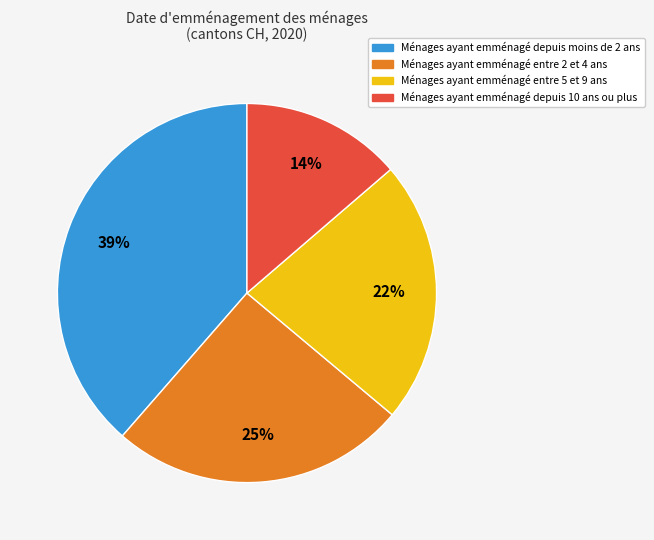

Does any single category account for the majority?

No